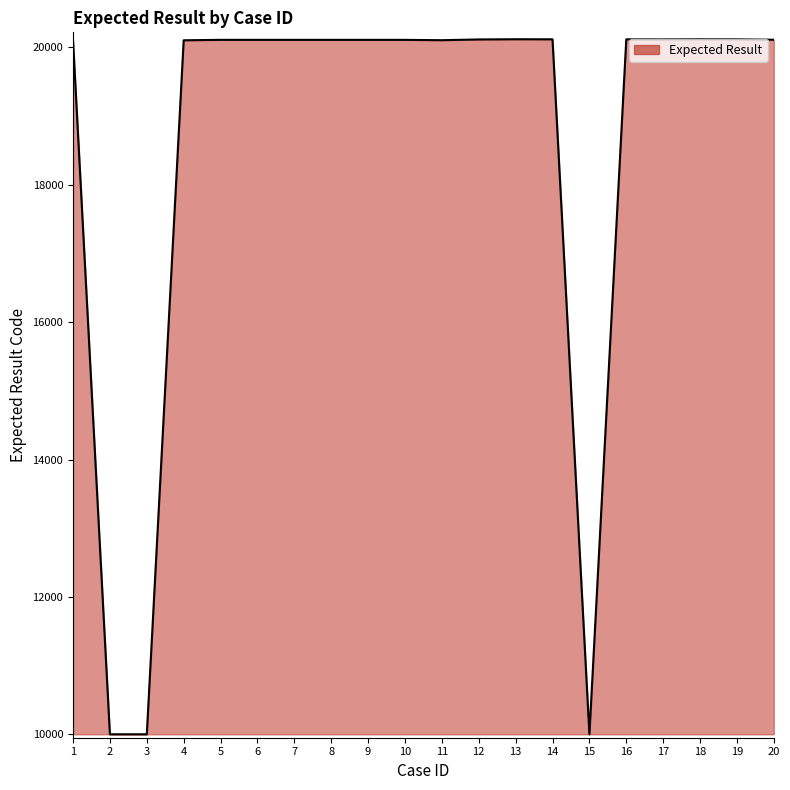

What is the minimum value shown in the chart?

10001